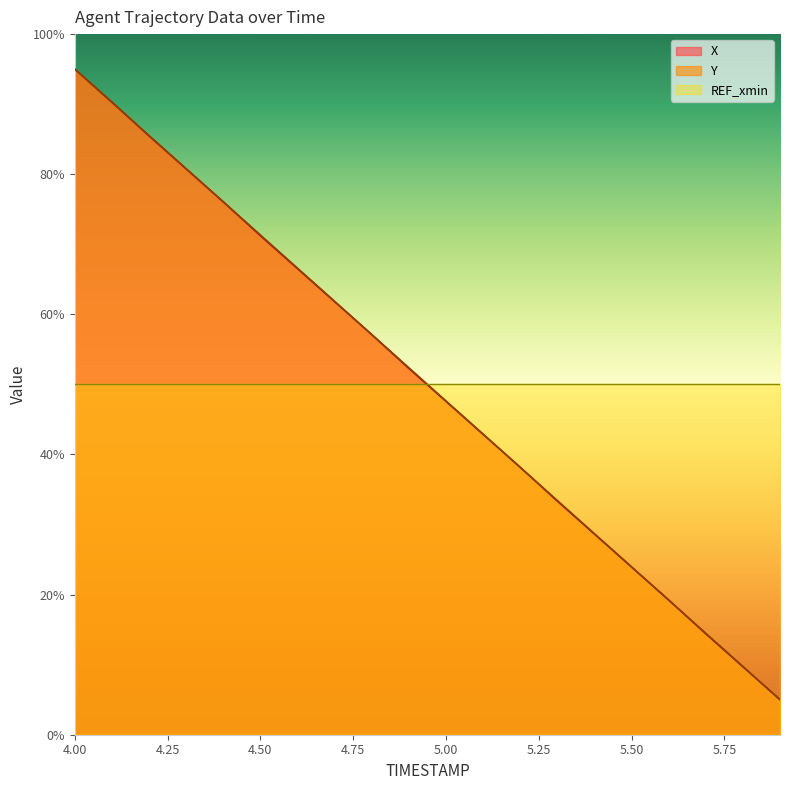

What is the smallest value displayed?

5.0